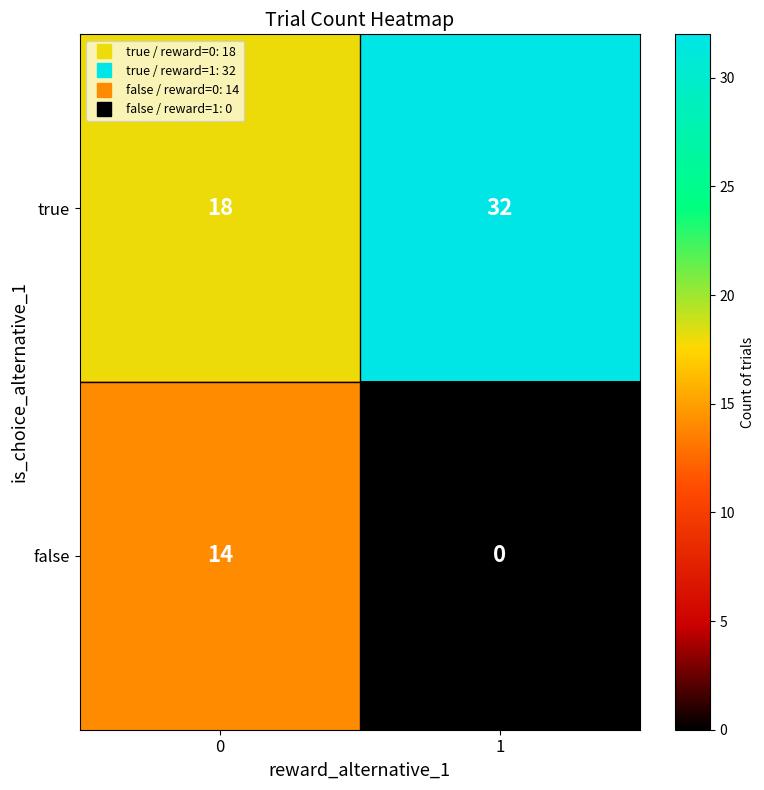

List the series in order of their overall mean, highest first.

true, false